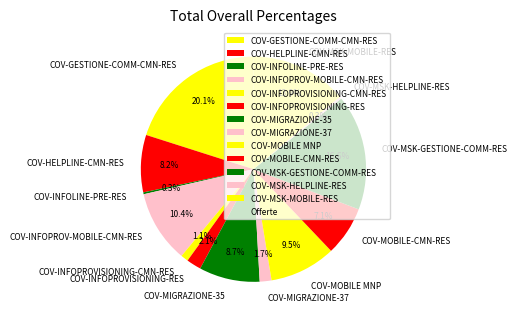

To the nearest percent, what is the difference between the COV-GESTIONE-COMM-CMN-RES and COV-INFOPROVISIONING-CMN-RES slice percentages?

19%